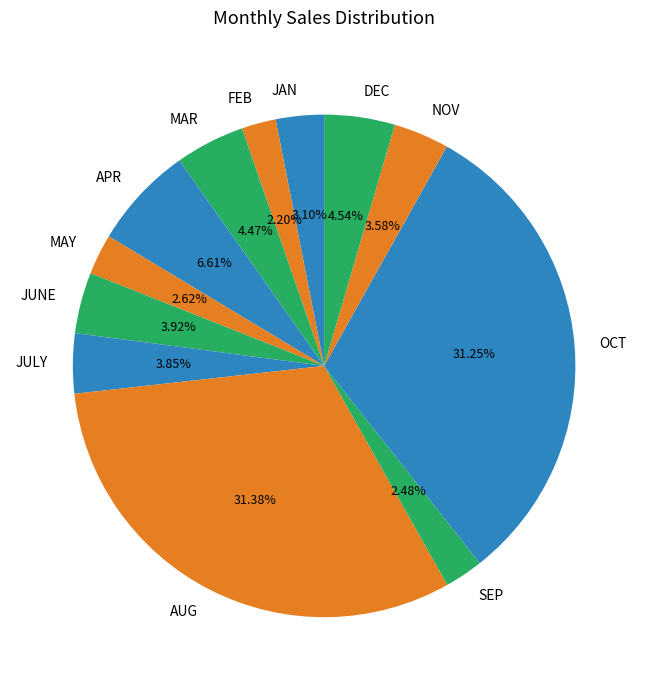

To the nearest percent, what portion does JUNE represent?

4%